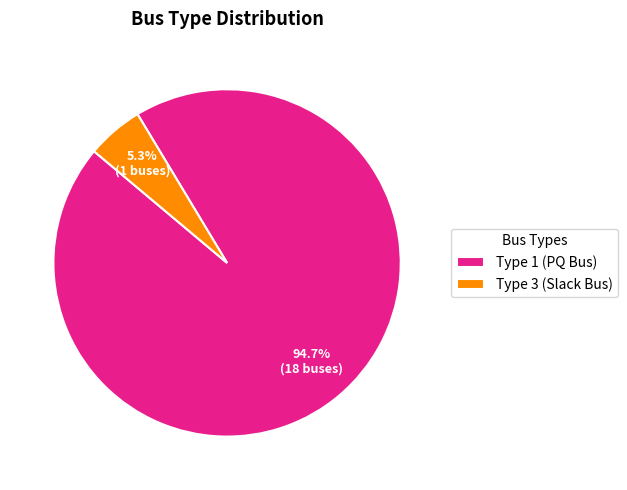

Does Type 1 (PQ Bus) represent more than half of the total?

Yes